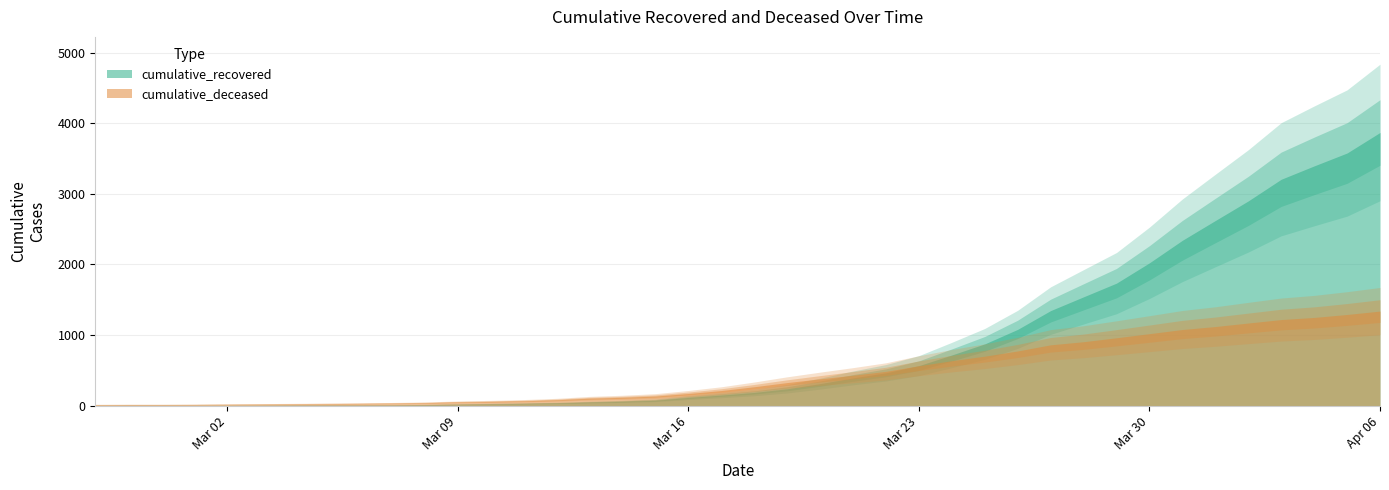

True or false: cumulative_recovered and cumulative_deceased intersect in this chart.

True